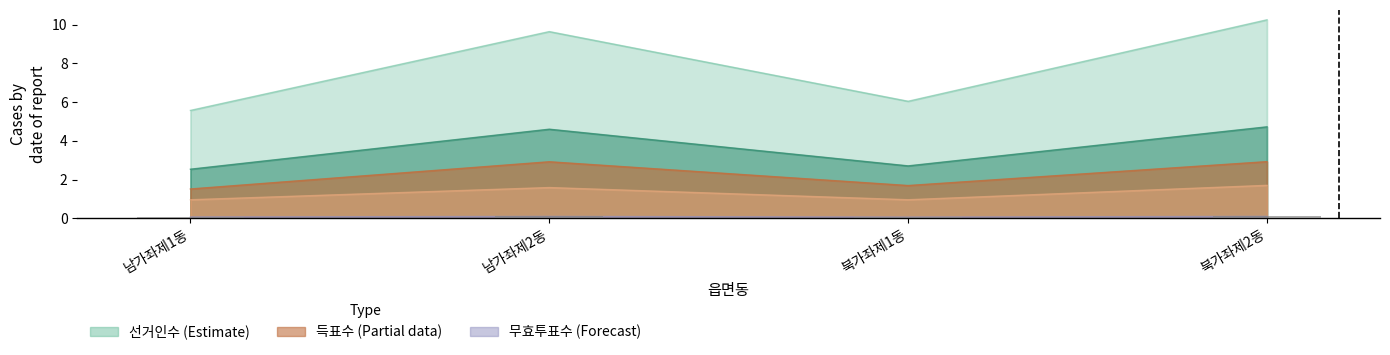

At which category does the chart reach its minimum across all series?

북가좌제1동